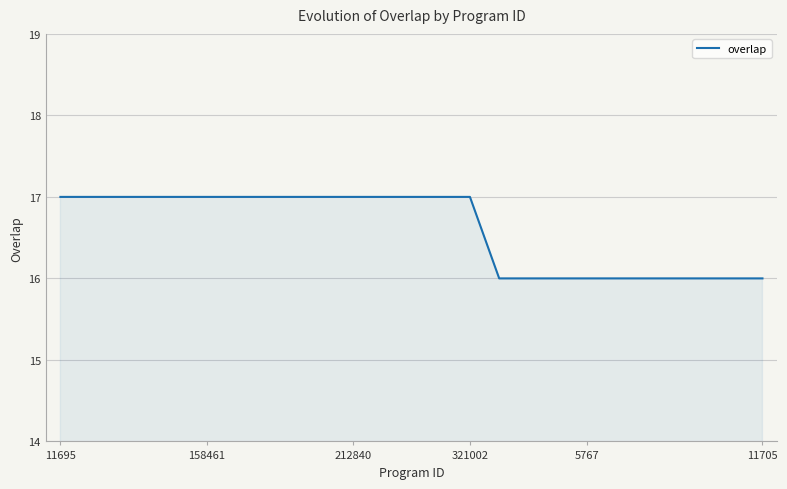

What is the maximum value shown in the chart?

17